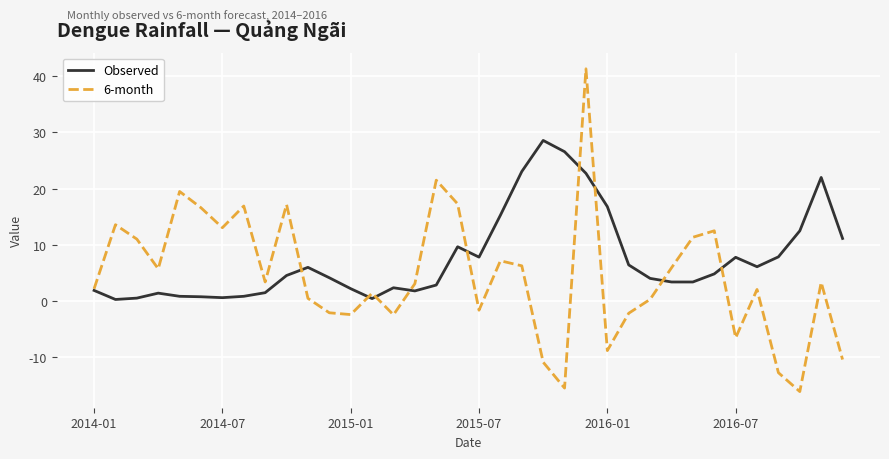

Which series has the largest total across all categories?

Observed